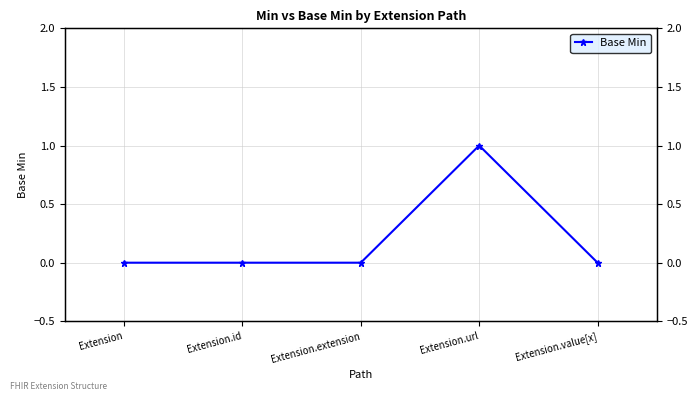

Reading left to right, what are all the values shown in this chart?

0	0	0	1	0